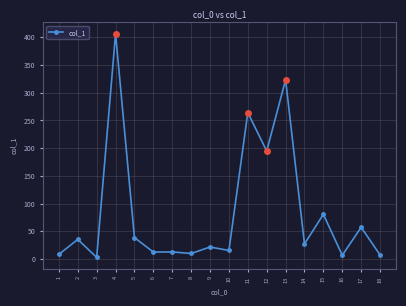

What is the sum of the values at 8 and 7?

22.6